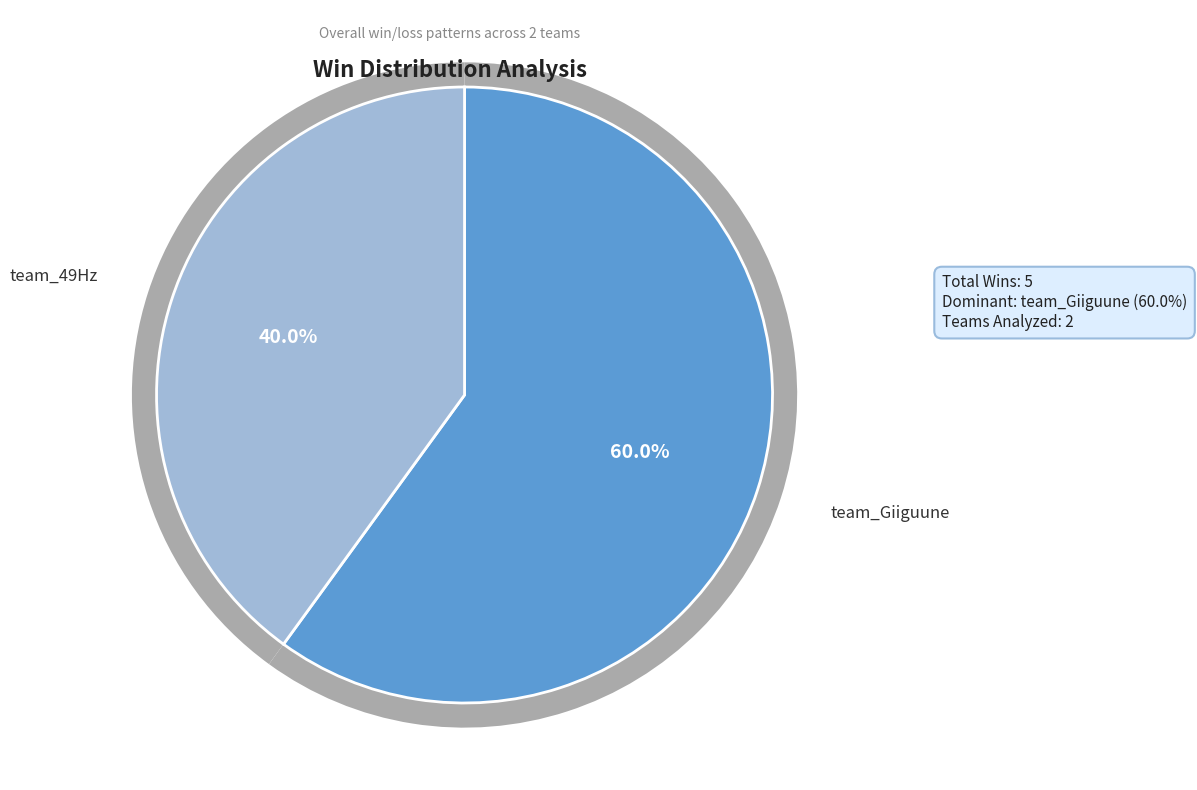

How many segments does this pie chart have?

2